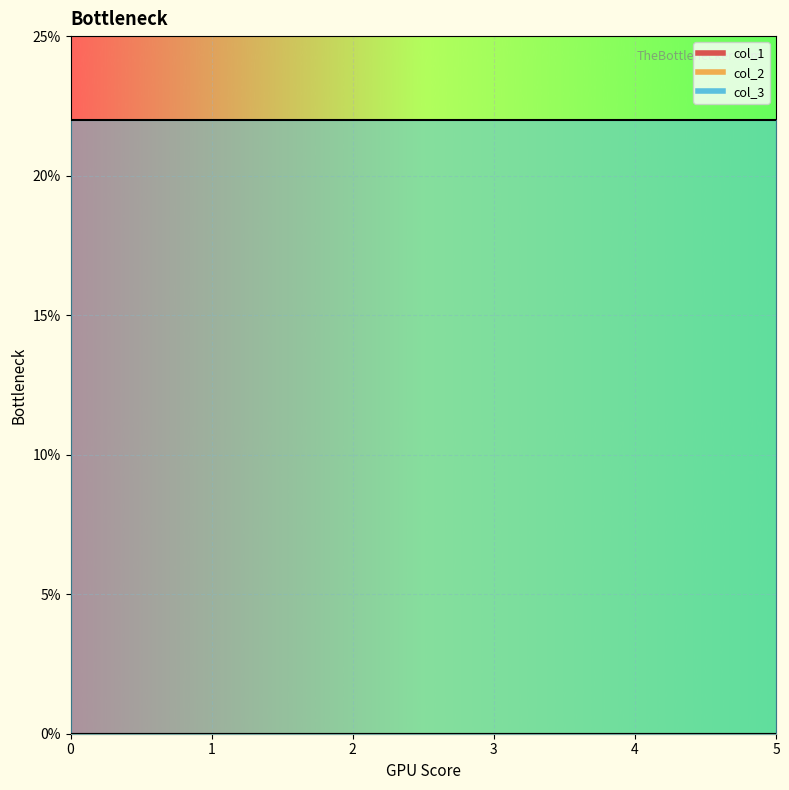

At how many categories does at least one series exceed 5?

6